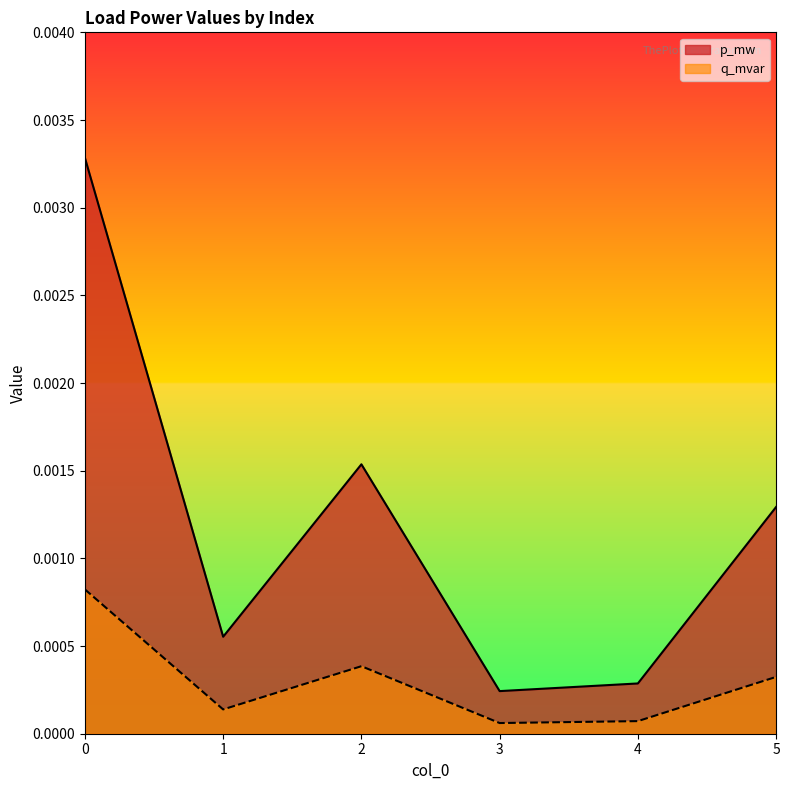

List the series in order of their peak value, lowest first.

q_mvar, p_mw